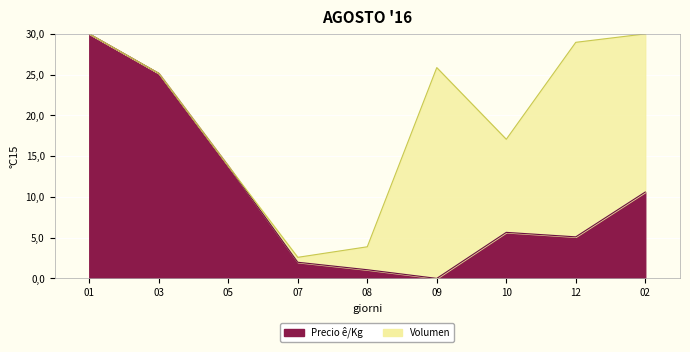

What is the difference between the maximum and second lowest values?

28.9